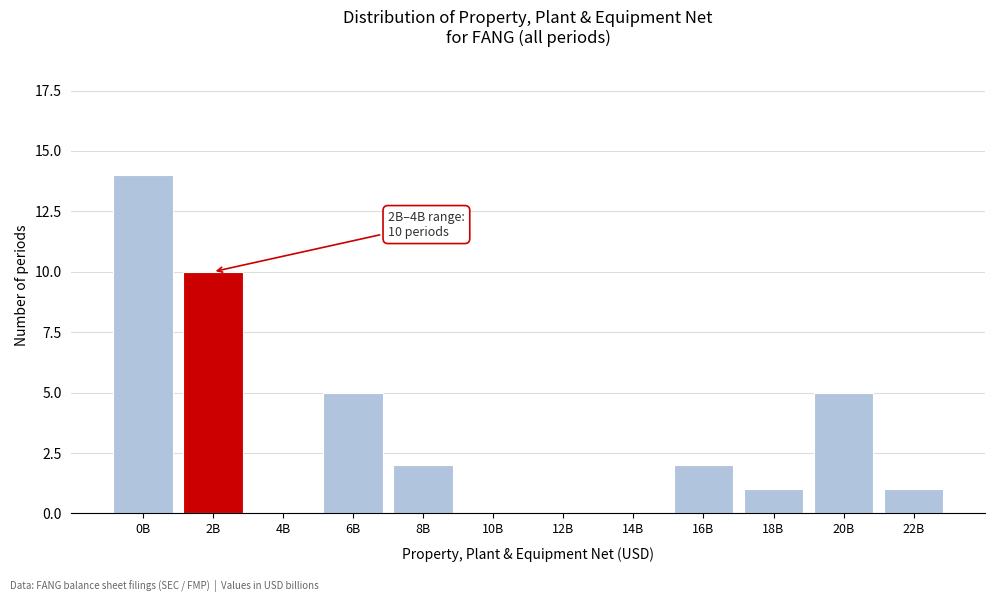

Reading left to right, transcribe all the data shown in this chart.

0B=14	2B=10	4B=0	6B=5	8B=2	10B=0	12B=0	14B=0	16B=2	18B=1	20B=5	22B=1